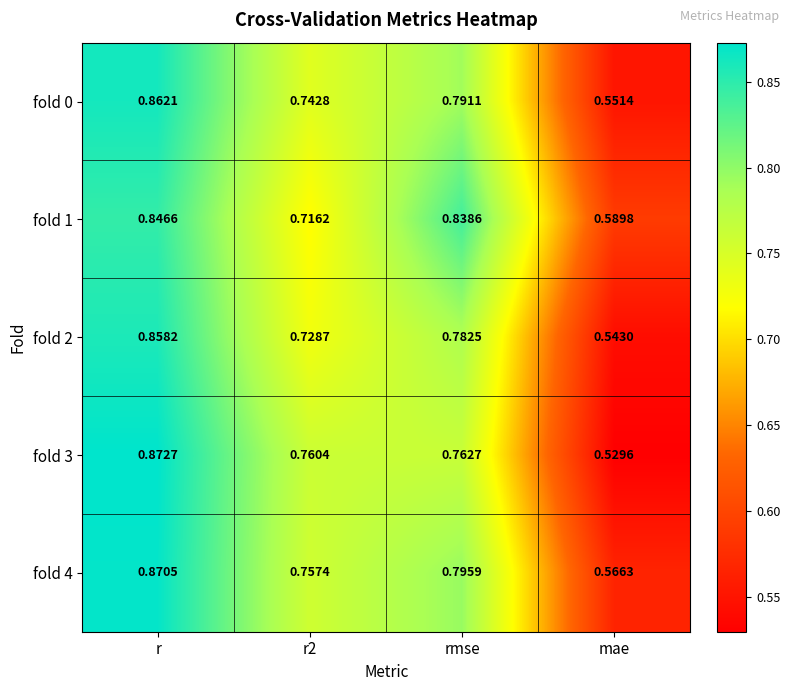

At which label is fold 4 closest to 0?

mae